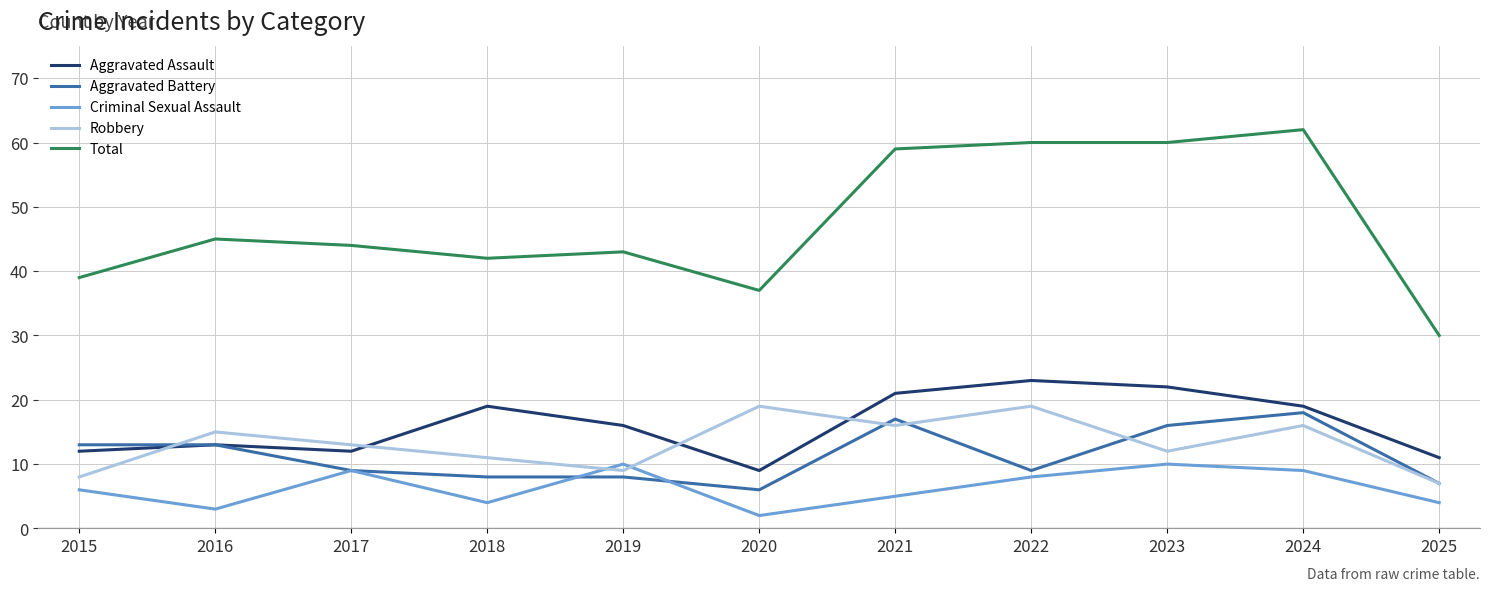

What is the total value across all series at 2024?

124